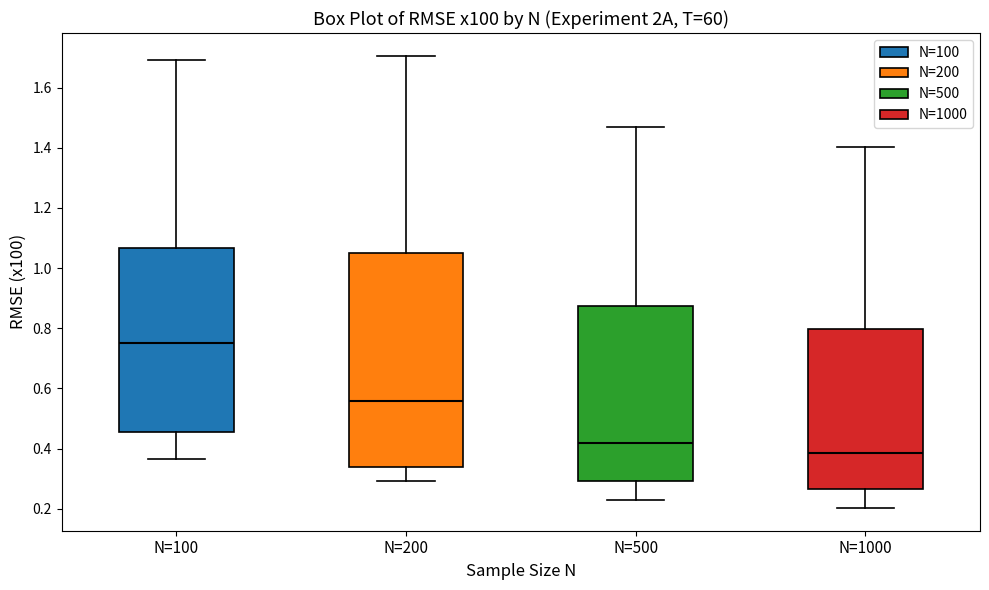

Where does the lower whisker of the box for N=500 end on the y-axis? The values are not printed on the chart, so give them approximately, as read against the axis.

0.22